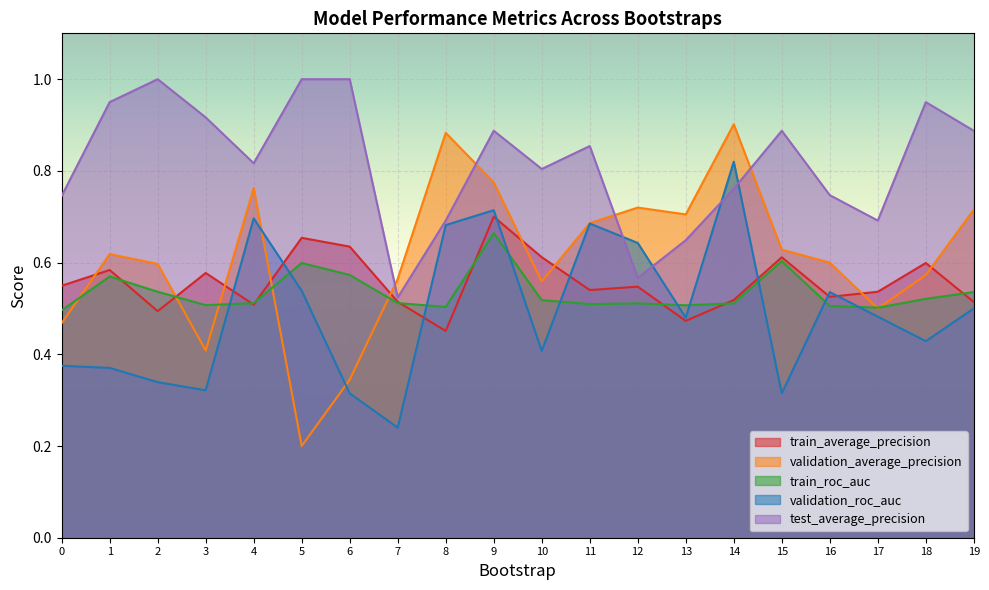

True or false: train_average_precision has a value of 0.5 at 19.

True